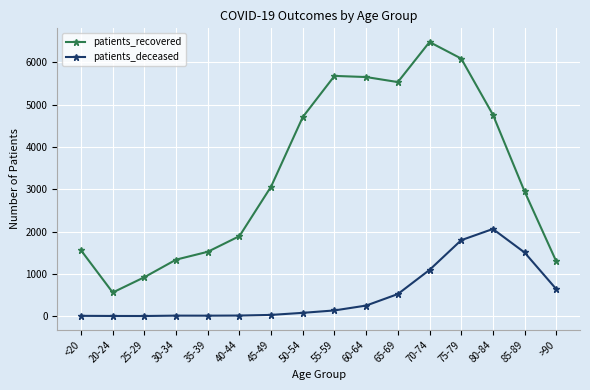

Which label corresponds to the largest value in the chart?

70-74